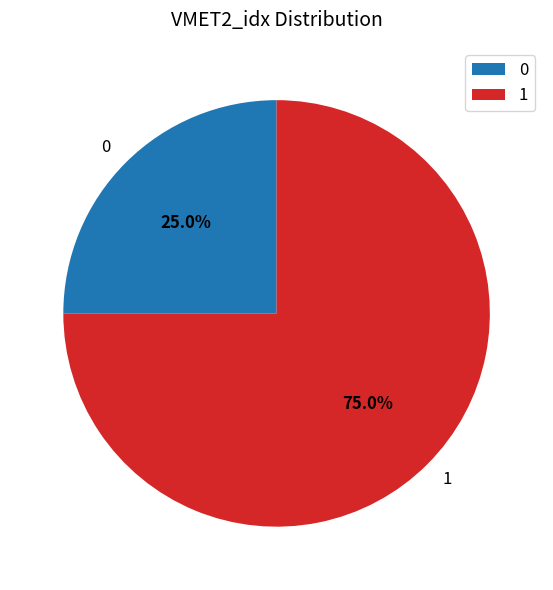

True or false: 1 accounts for 75% of the total.

True